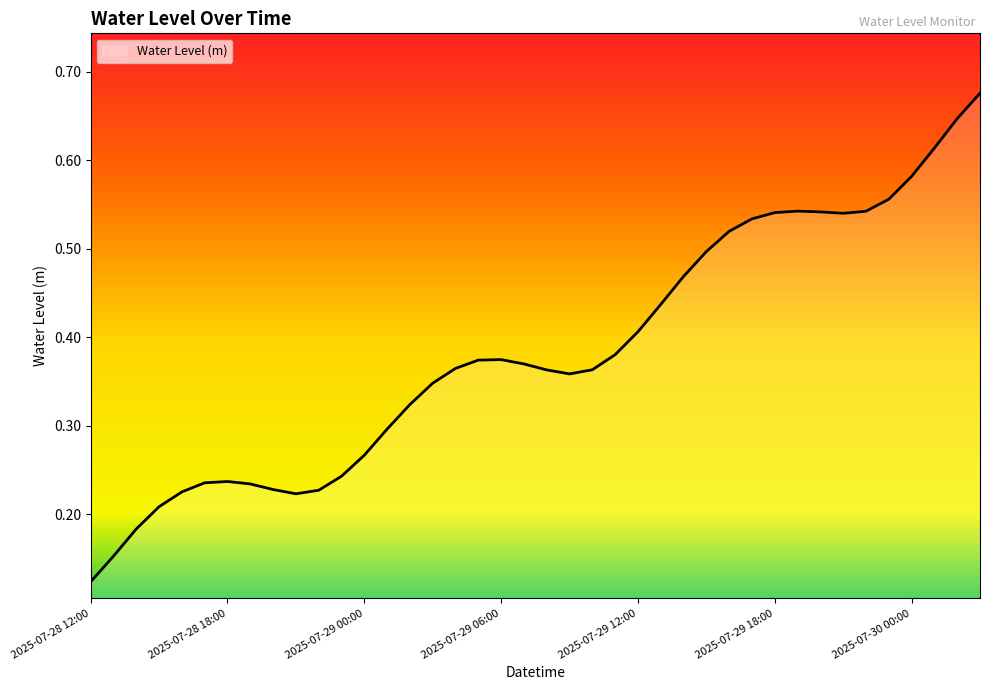

At which category does the data reach its first local valley?

2025-07-28 21:00